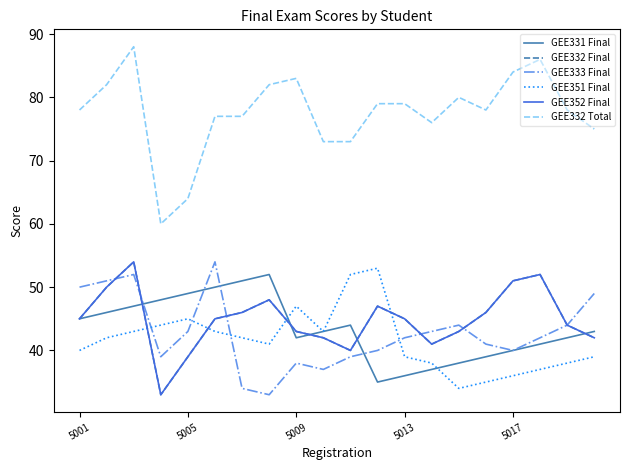

Is this an area chart (filled region under the line)?

No